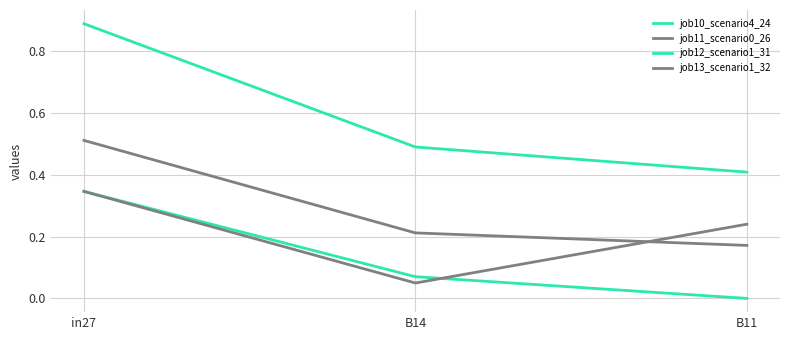

What is the minimum value for job10_scenario4_24?

0.4